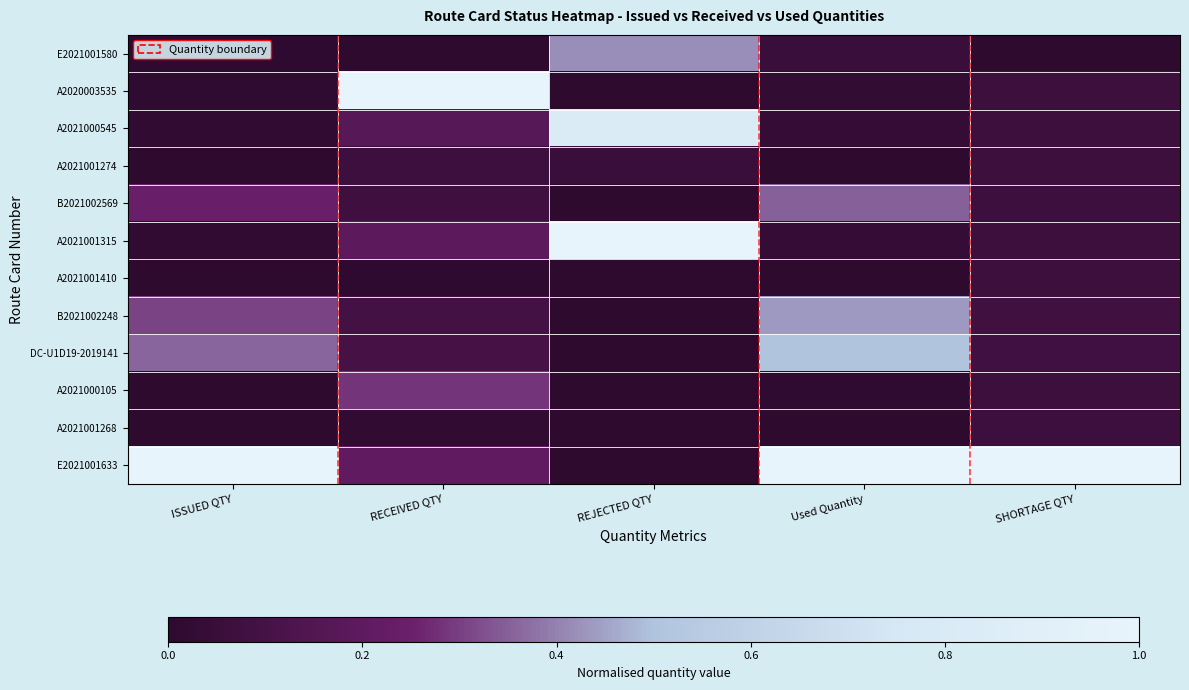

Reading left to right, list all the values displayed in this chart.

E2021001580: ISSUED QTY=0.0	RECEIVED QTY=0.0	REJECTED QTY=0.4	Used Quantity=0.1	SHORTAGE QTY=0.0
A2020003535: ISSUED QTY=0.0	RECEIVED QTY=1.0	REJECTED QTY=0.0	Used Quantity=0.0	SHORTAGE QTY=0.1
A2021000545: ISSUED QTY=0.0	RECEIVED QTY=0.2	REJECTED QTY=0.8	Used Quantity=0.0	SHORTAGE QTY=0.1
A2021001274: ISSUED QTY=0.0	RECEIVED QTY=0.1	REJECTED QTY=0.1	Used Quantity=0.0	SHORTAGE QTY=0.1
B2021002569: ISSUED QTY=0.2	RECEIVED QTY=0.1	REJECTED QTY=0.0	Used Quantity=0.3	SHORTAGE QTY=0.1
A2021001315: ISSUED QTY=0.0	RECEIVED QTY=0.2	REJECTED QTY=1.0	Used Quantity=0.0	SHORTAGE QTY=0.1
A2021001410: ISSUED QTY=0.0	RECEIVED QTY=0.0	REJECTED QTY=0.0	Used Quantity=0.0	SHORTAGE QTY=0.1
B2021002248: ISSUED QTY=0.3	RECEIVED QTY=0.1	REJECTED QTY=0.0	Used Quantity=0.4	SHORTAGE QTY=0.1
DC-U1D19-2019141: ISSUED QTY=0.4	RECEIVED QTY=0.1	REJECTED QTY=0.0	Used Quantity=0.5	SHORTAGE QTY=0.1
A2021000105: ISSUED QTY=0.0	RECEIVED QTY=0.3	REJECTED QTY=0.0	Used Quantity=0.0	SHORTAGE QTY=0.1
A2021001268: ISSUED QTY=0.0	RECEIVED QTY=0.0	REJECTED QTY=0.0	Used Quantity=0.0	SHORTAGE QTY=0.1
E2021001633: ISSUED QTY=1.0	RECEIVED QTY=0.2	REJECTED QTY=0.0	Used Quantity=1.0	SHORTAGE QTY=1.0